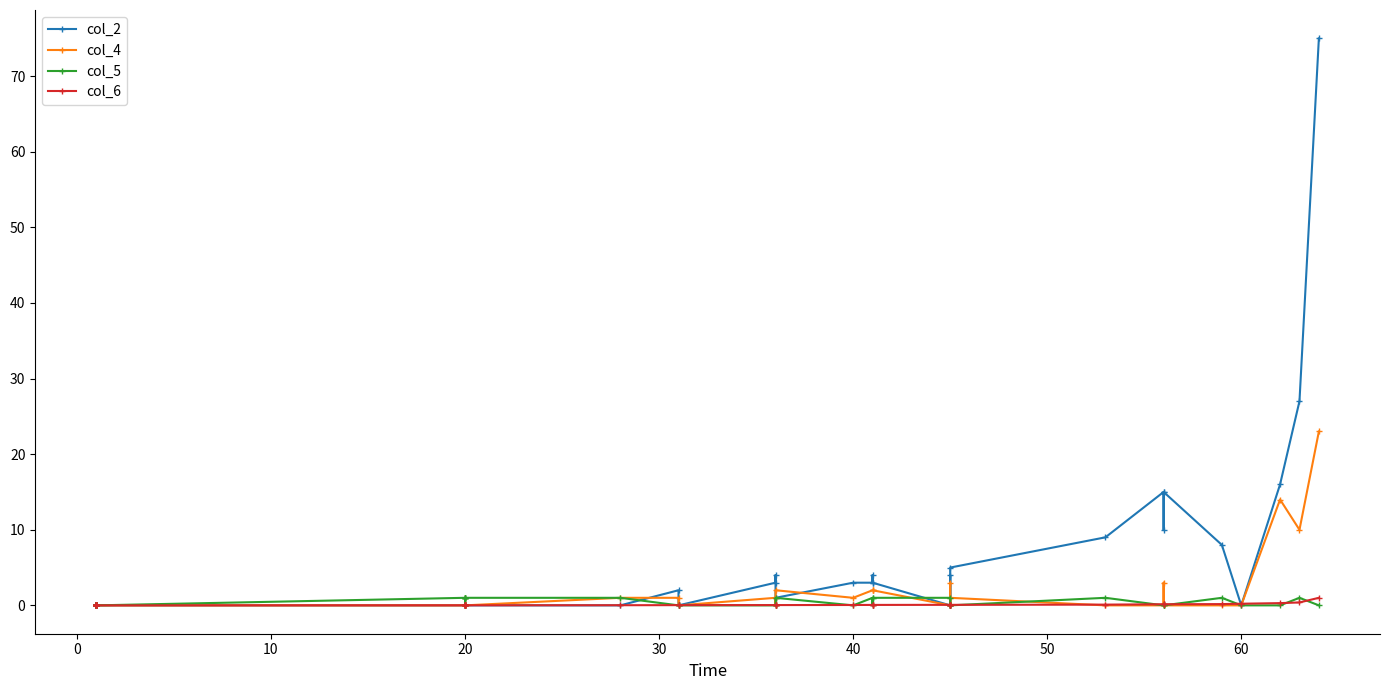

Which series has the widest spread of values?

col_2